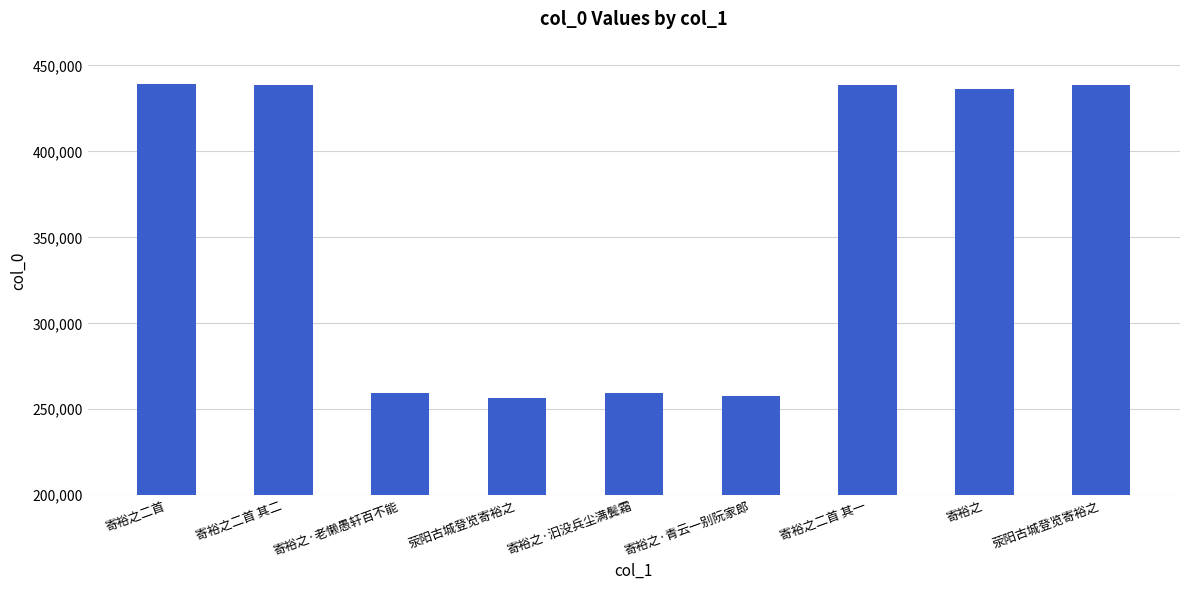

Reading left to right, extract all data points from this chart.

439446	438612	259488	256559	259487	257996	438611	436533	438793